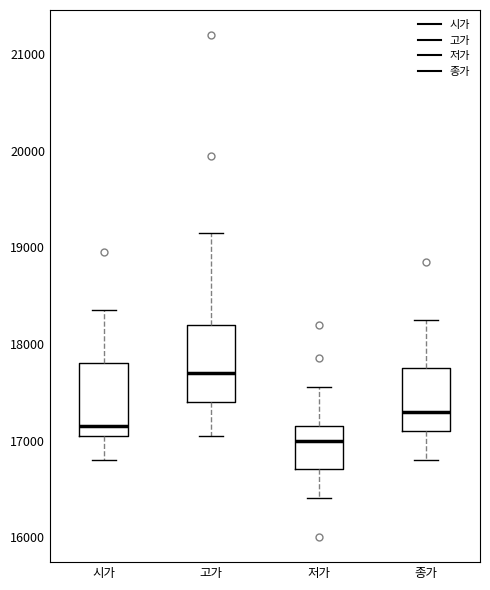

Where does the median line of the box for 저가 sit on the y-axis? The values are not printed on the chart, so give them approximately, as read against the axis.

17000